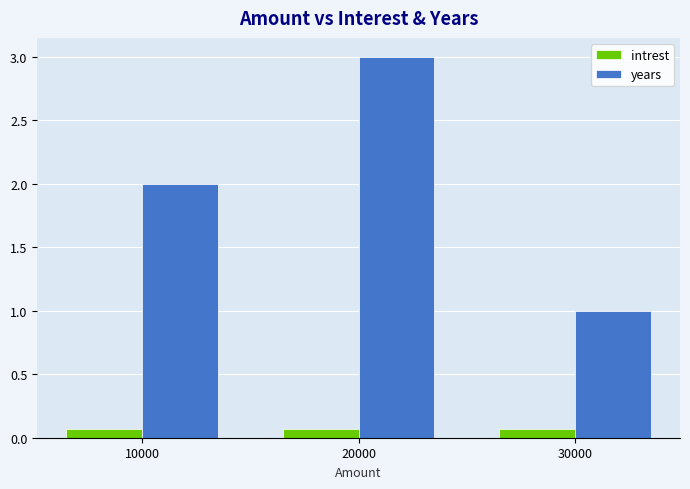

What are all the series names shown in the legend?

intrest, years